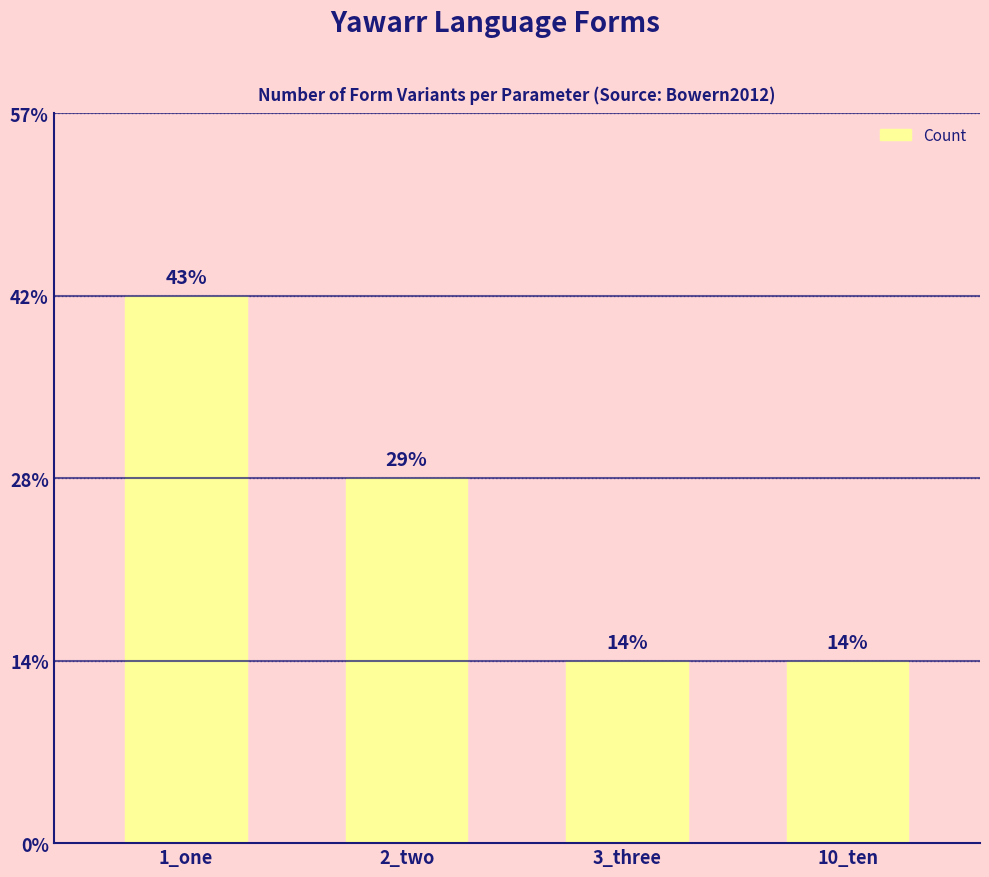

Approximately how many times larger is the value at 1_one compared to 10_ten?

3.0